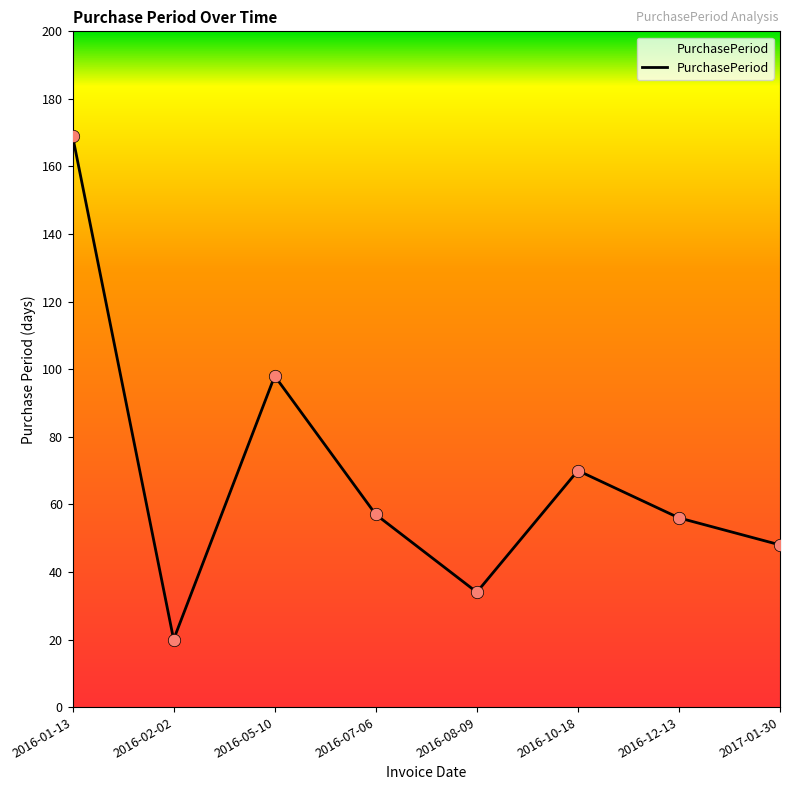

Which has a higher value, 2017-01-30 or 2016-07-06?

2016-07-06